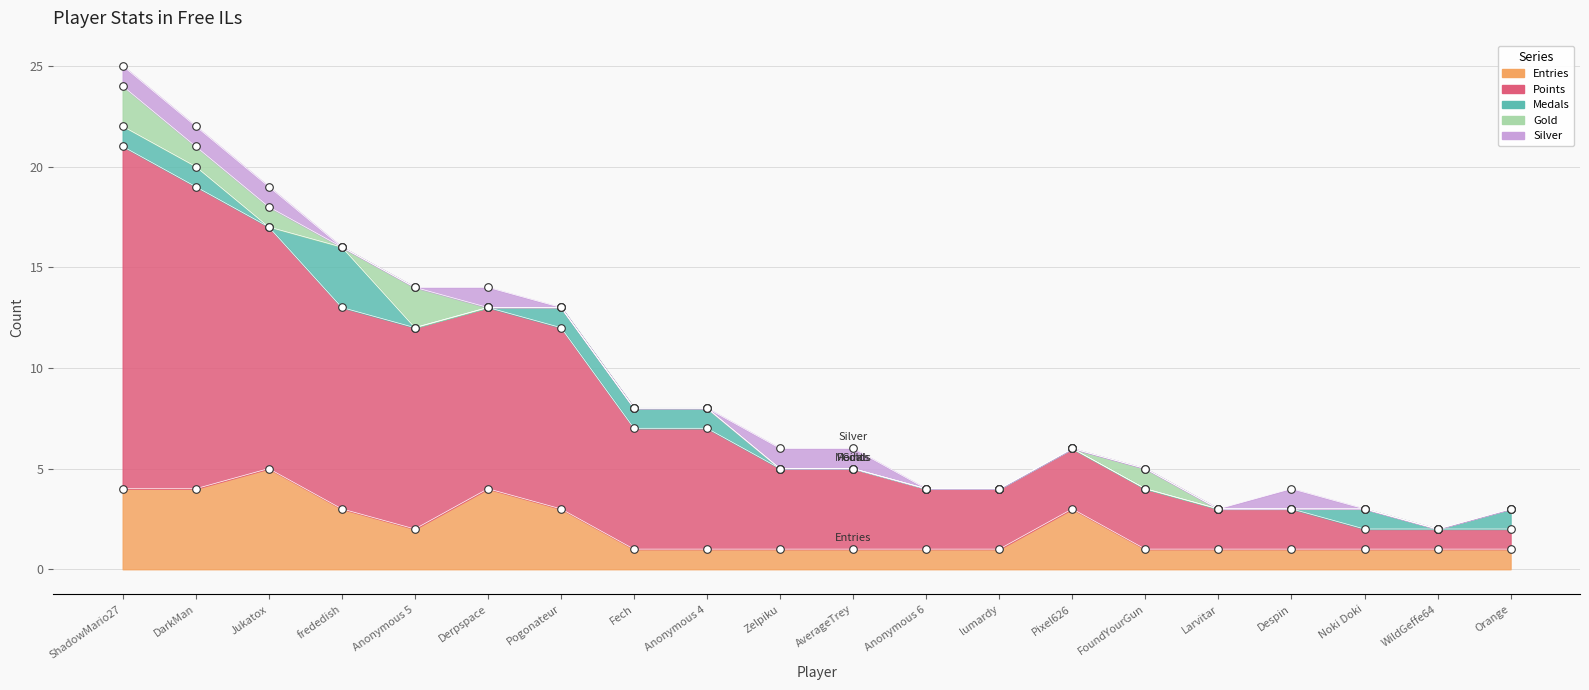

At how many categories does at least one series exceed 4?

9